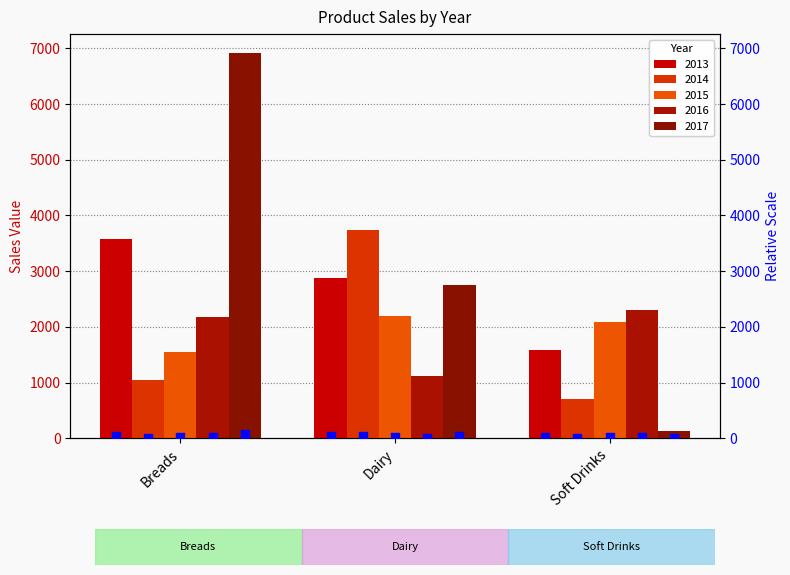

Between Dairy and Breads, which is larger?

Breads